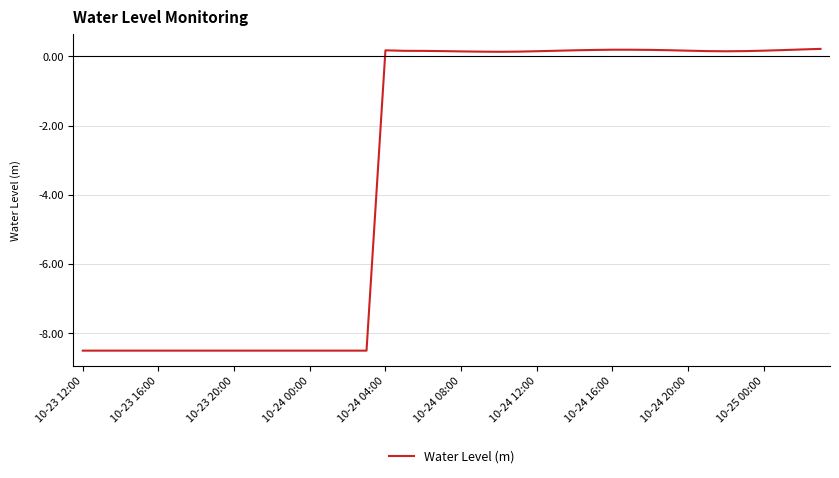

What is the difference between the maximum and minimum values?

8.7